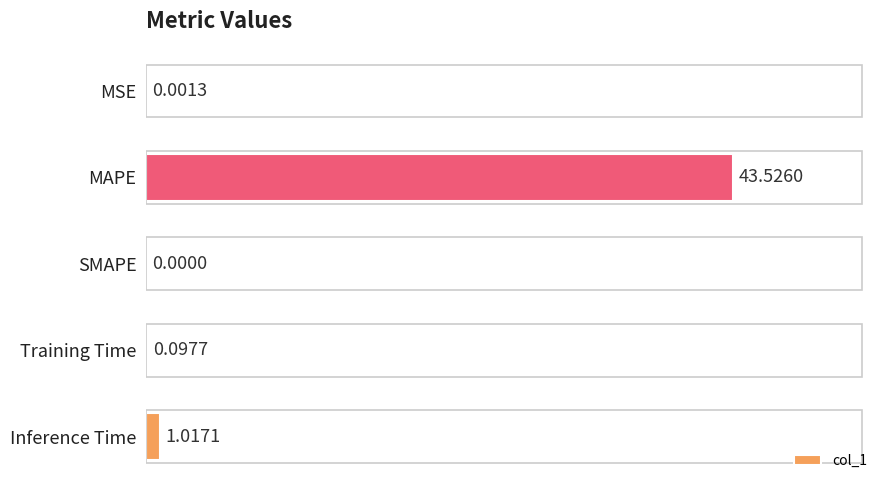

Count the number of values greater than 0.

4